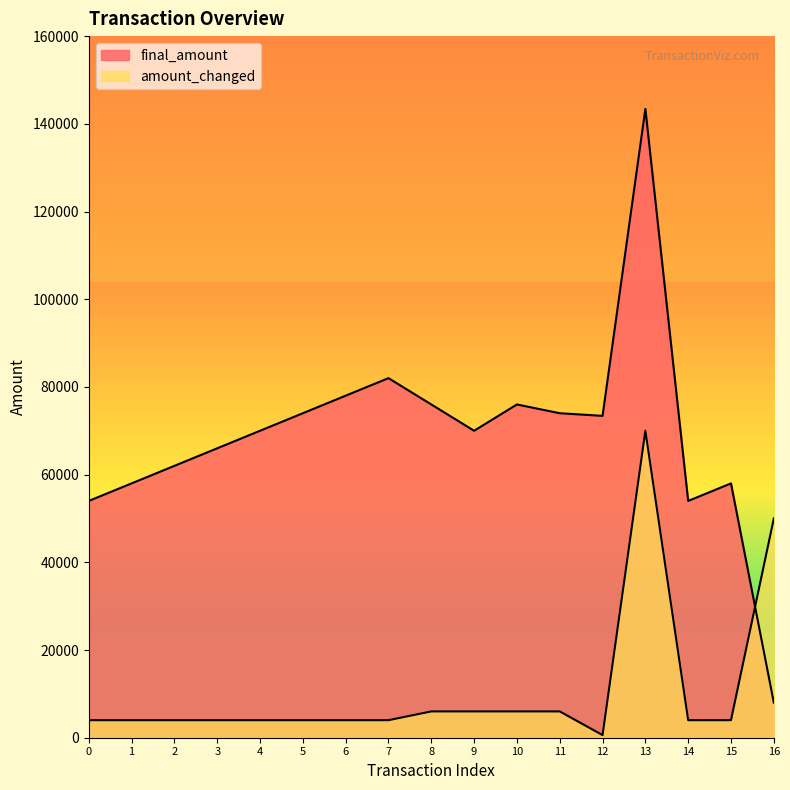

Where do final_amount and amount_changed first cross each other?

15 and 16